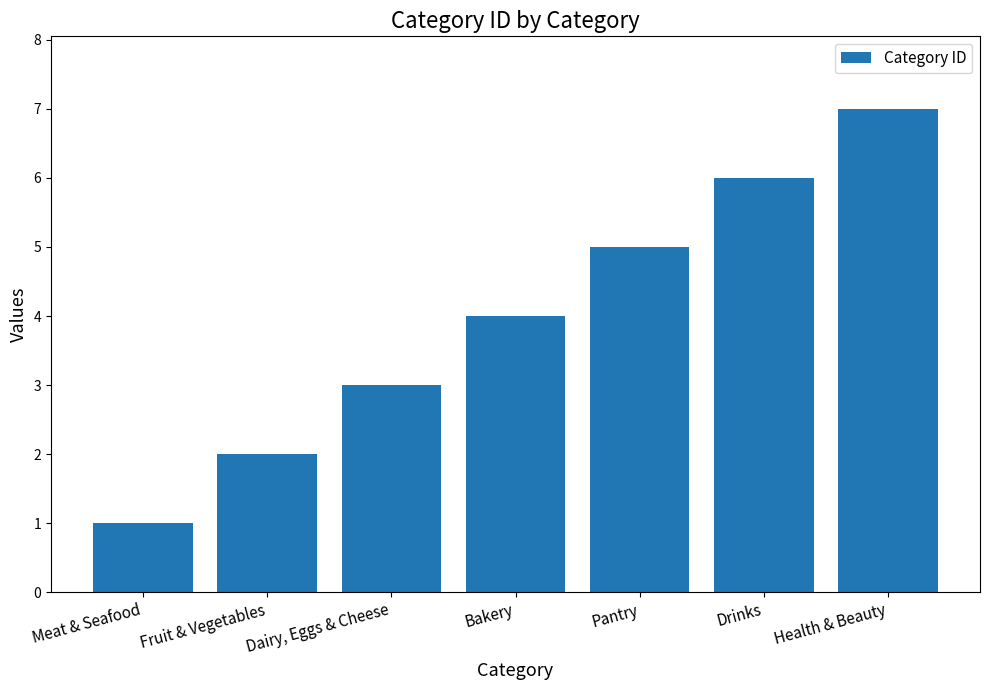

Which category has the lowest value across all series?

Meat & Seafood